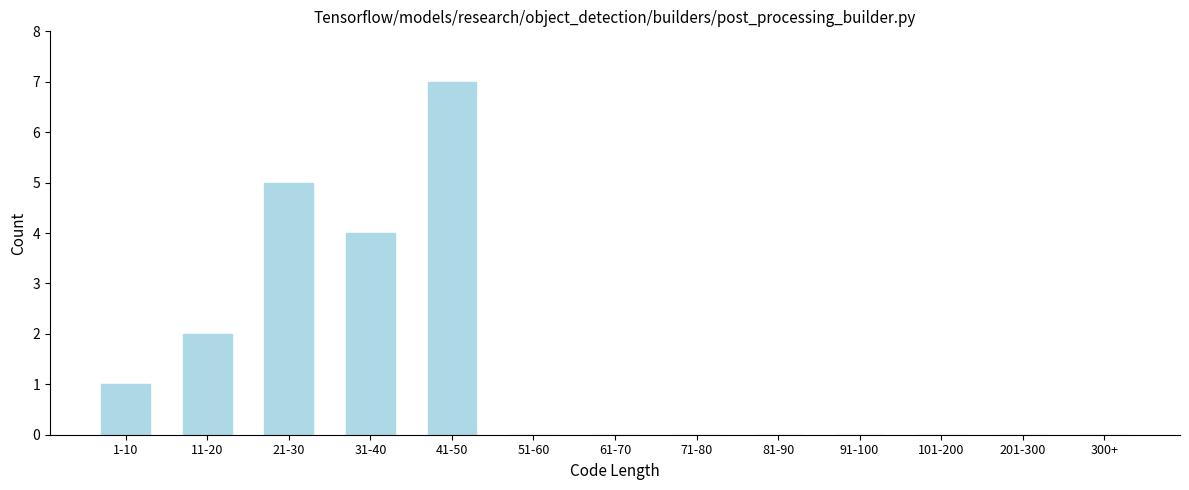

Reading right to left, what are all the values shown in this chart?

300+=0	201-300=0	101-200=0	91-100=0	81-90=0	71-80=0	61-70=0	51-60=0	41-50=7	31-40=4	21-30=5	11-20=2	1-10=1